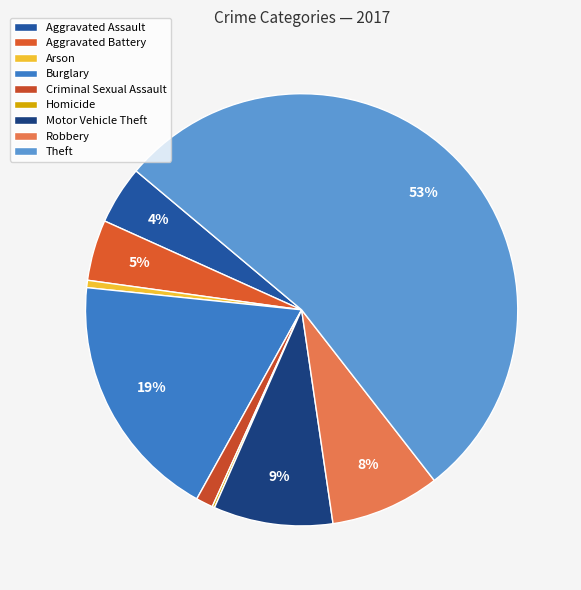

To the nearest percent, what portion does Aggravated Assault represent?

4%